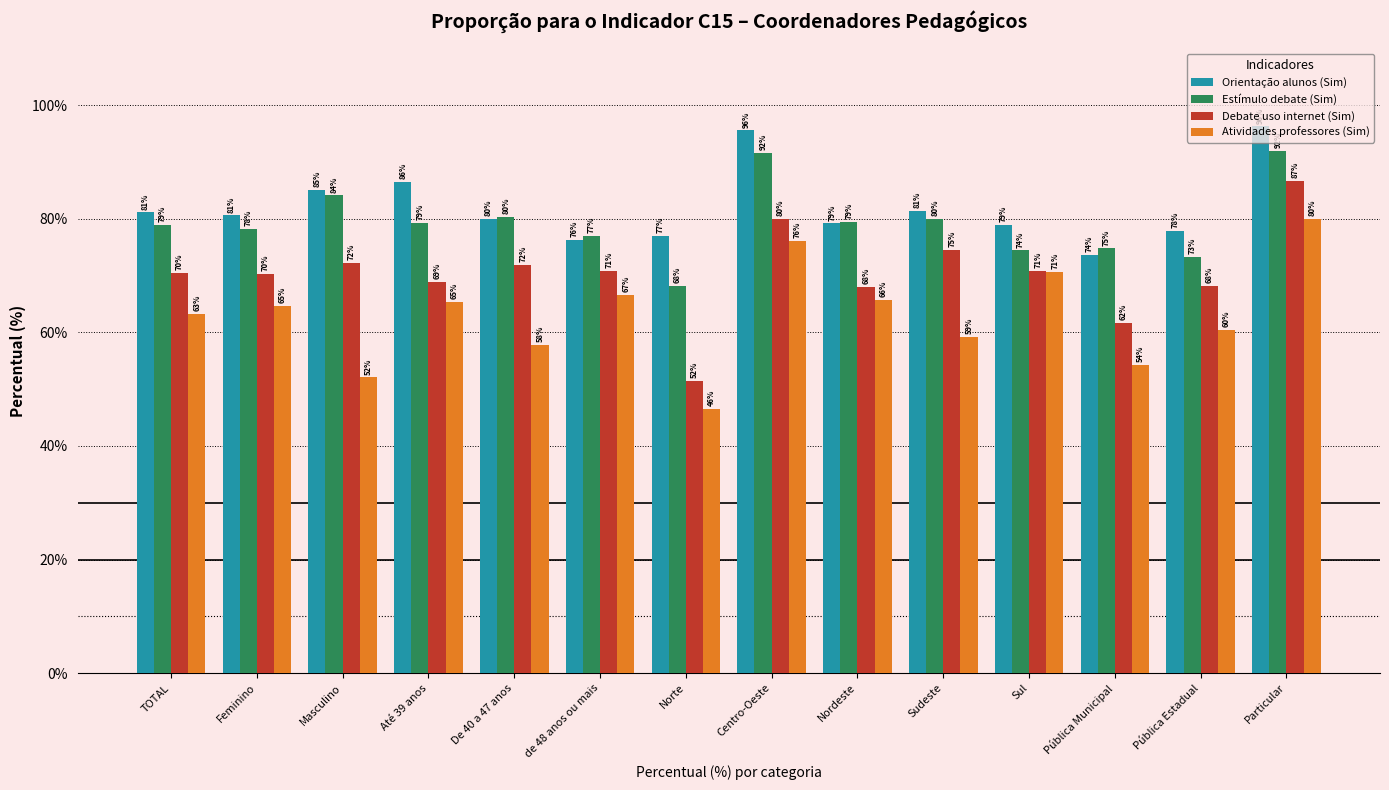

What is the lowest value of the Atividades professores (Sim) series?

46.5